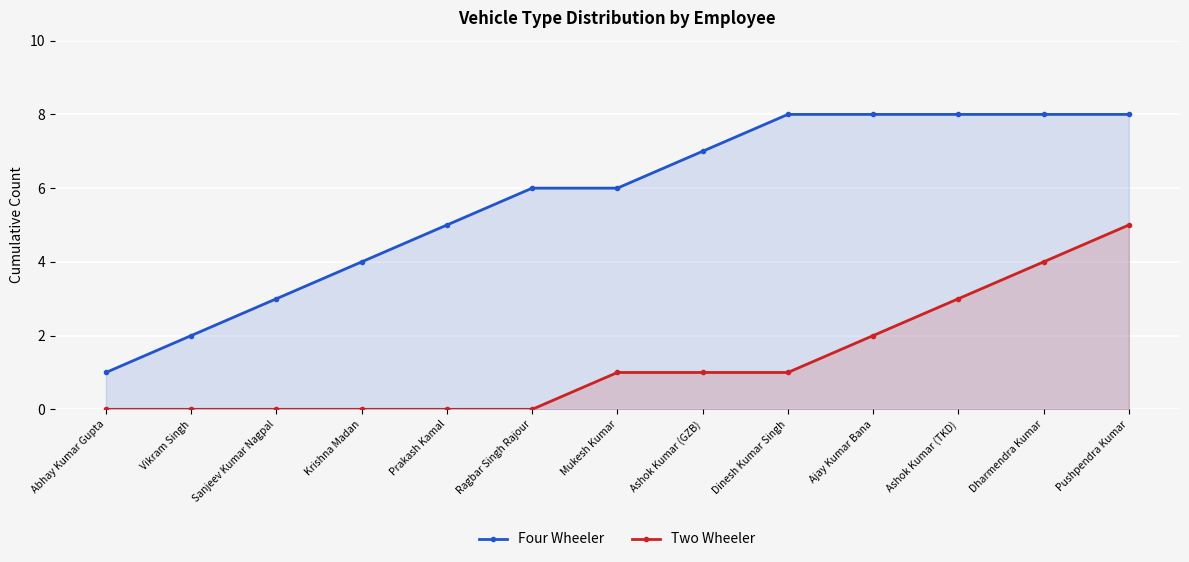

True or false: Two Wheeler and Four Wheeler intersect in this chart.

False